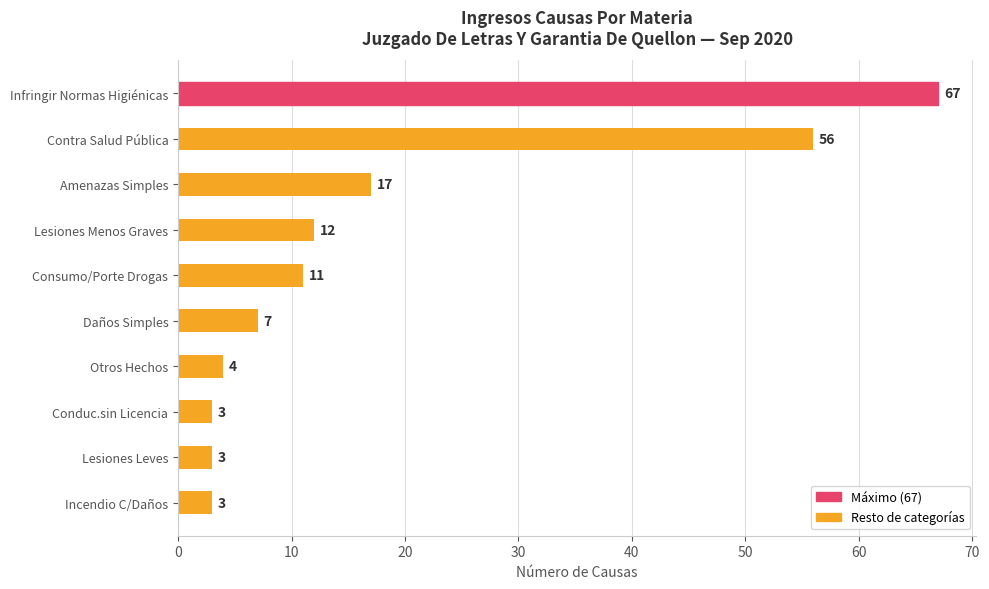

What is the change in value from Amenazas Simples to Daños Simples?

-10